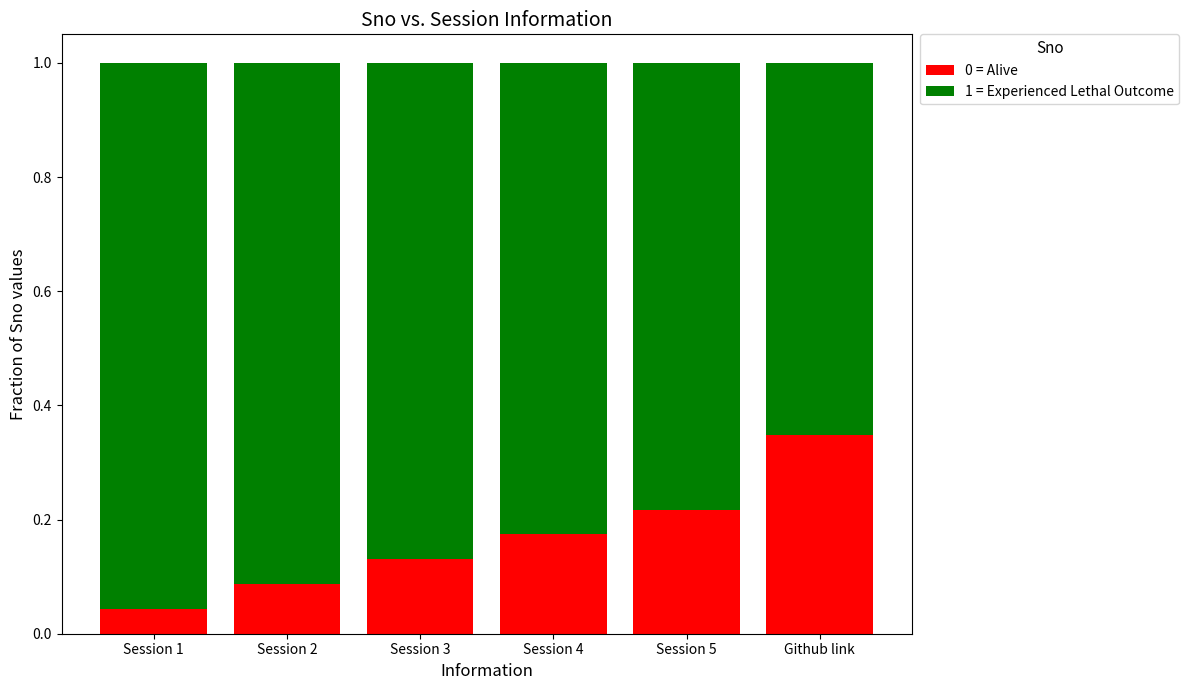

At which label is 0 = Alive closest to 0?

Session 1